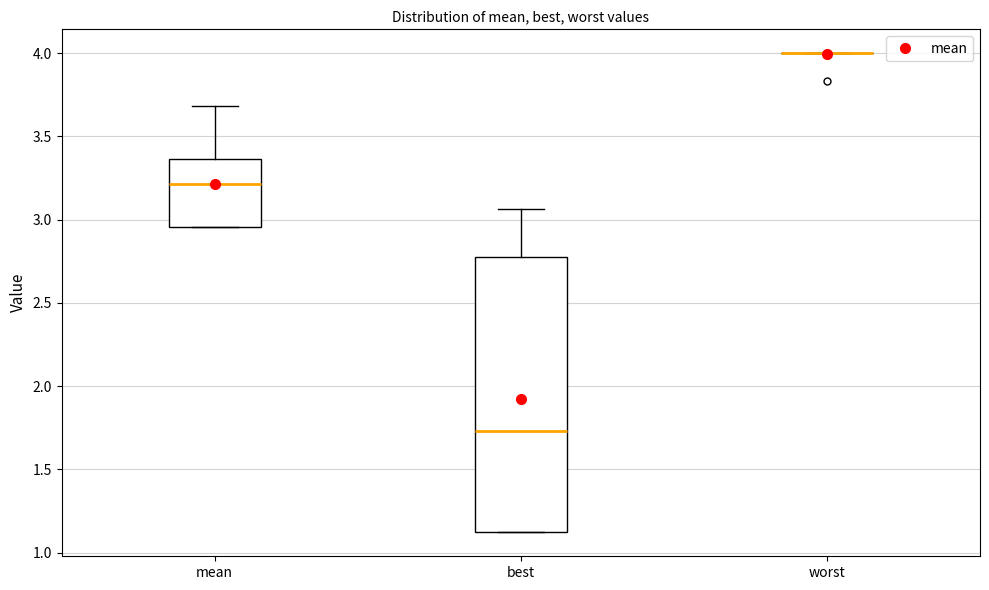

Reading left to right, transcribe this box plot: for each box, give where its median line is, the range the box spans, and where its two whiskers end, as read against the y-axis. The values are not printed on the chart, so give them approximately, as read against the axis.

mean: median 3.20, box 2.95 to 3.35, whiskers 2.95 to 3.70
best: median 1.75, box 1.10 to 2.75, whiskers 1.10 to 3.05
worst: box collapsed to a line at 4.00, whiskers 4.00 to 4.00